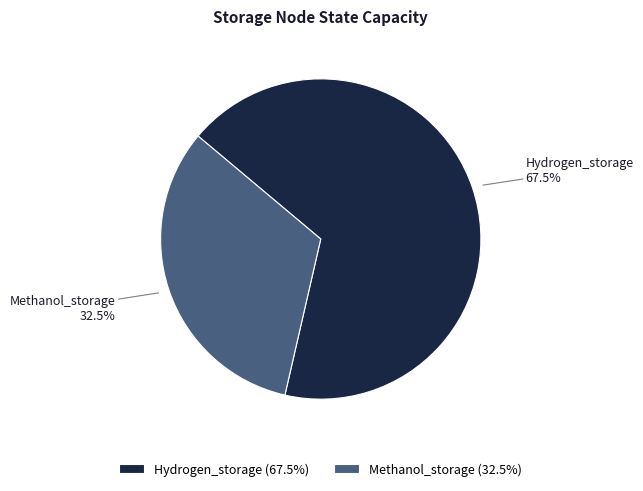

The Methanol_storage slice represents 42% of the pie. True or false?

False